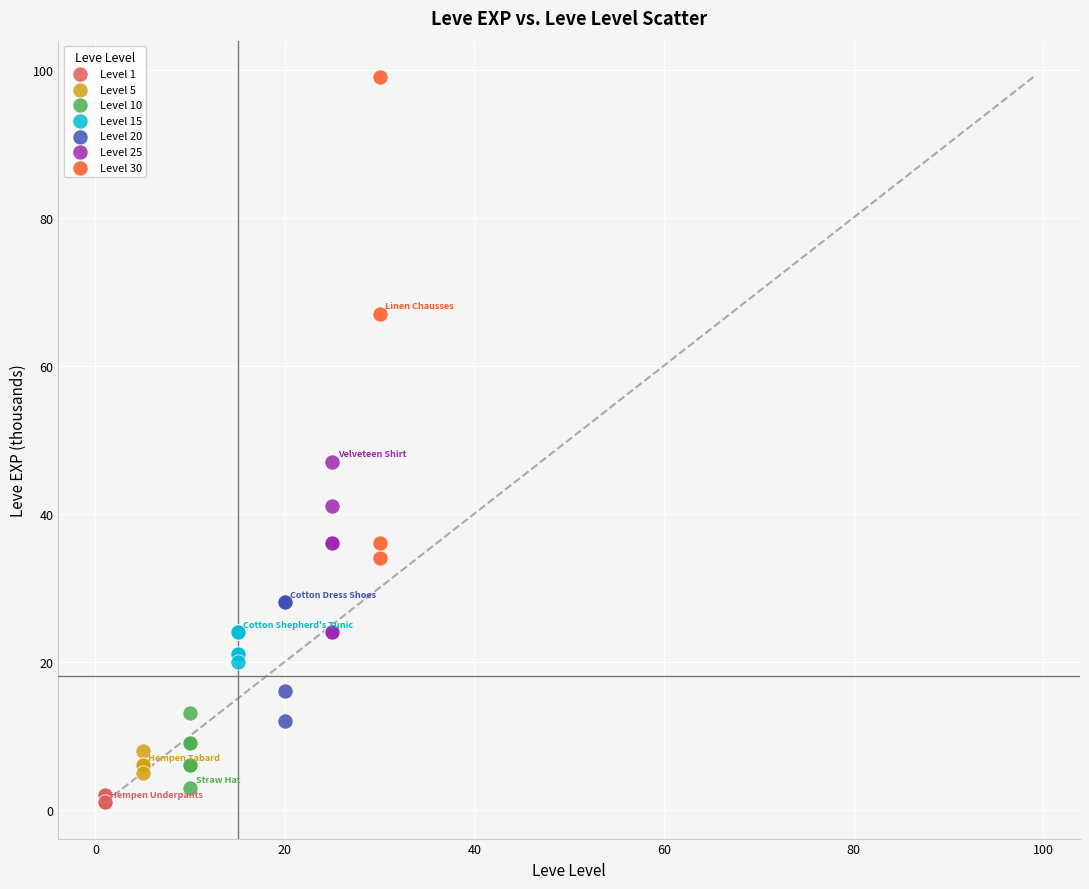

Which series contains the highest Y value?

Level 30